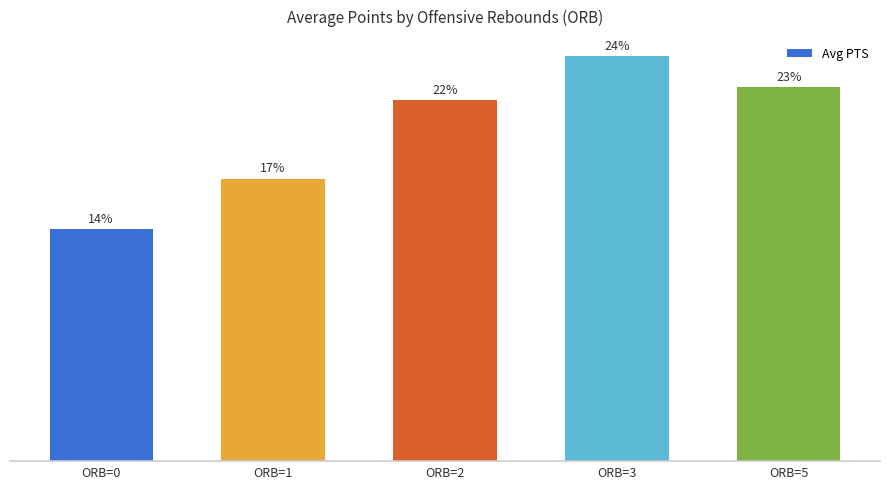

Are the bars horizontal?

No